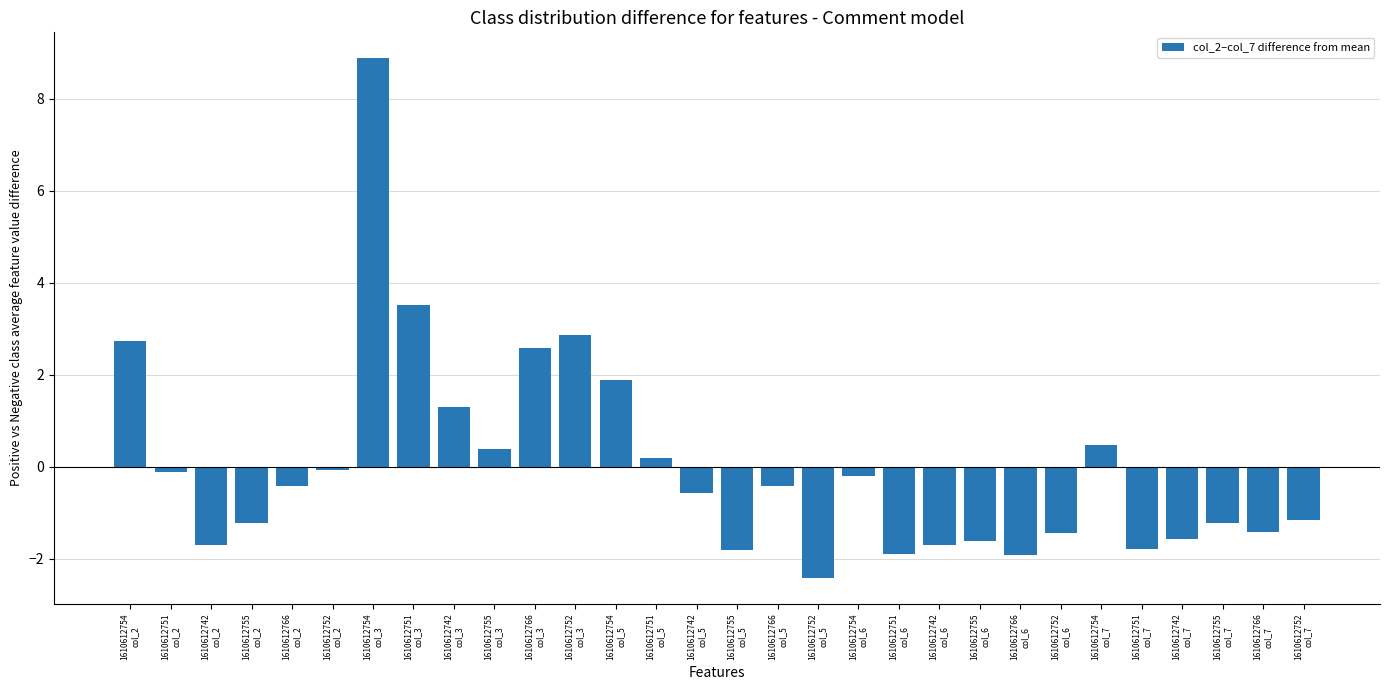

The value at 1610612752
col_7 is -0.3. True or false?

False